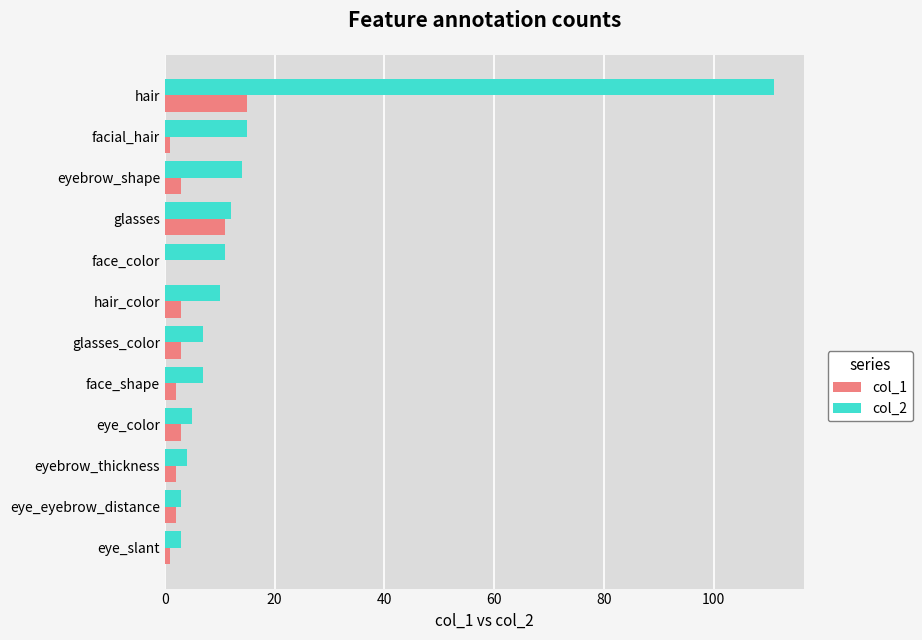

Count the number of categories in the chart.

12